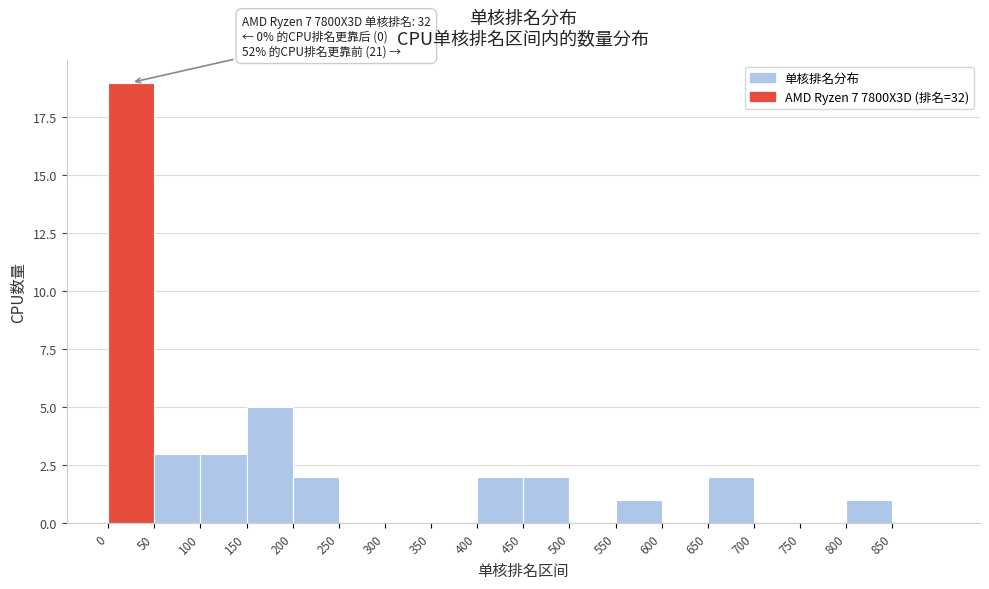

Which range on the x-axis has the tallest bar?

0 to 50